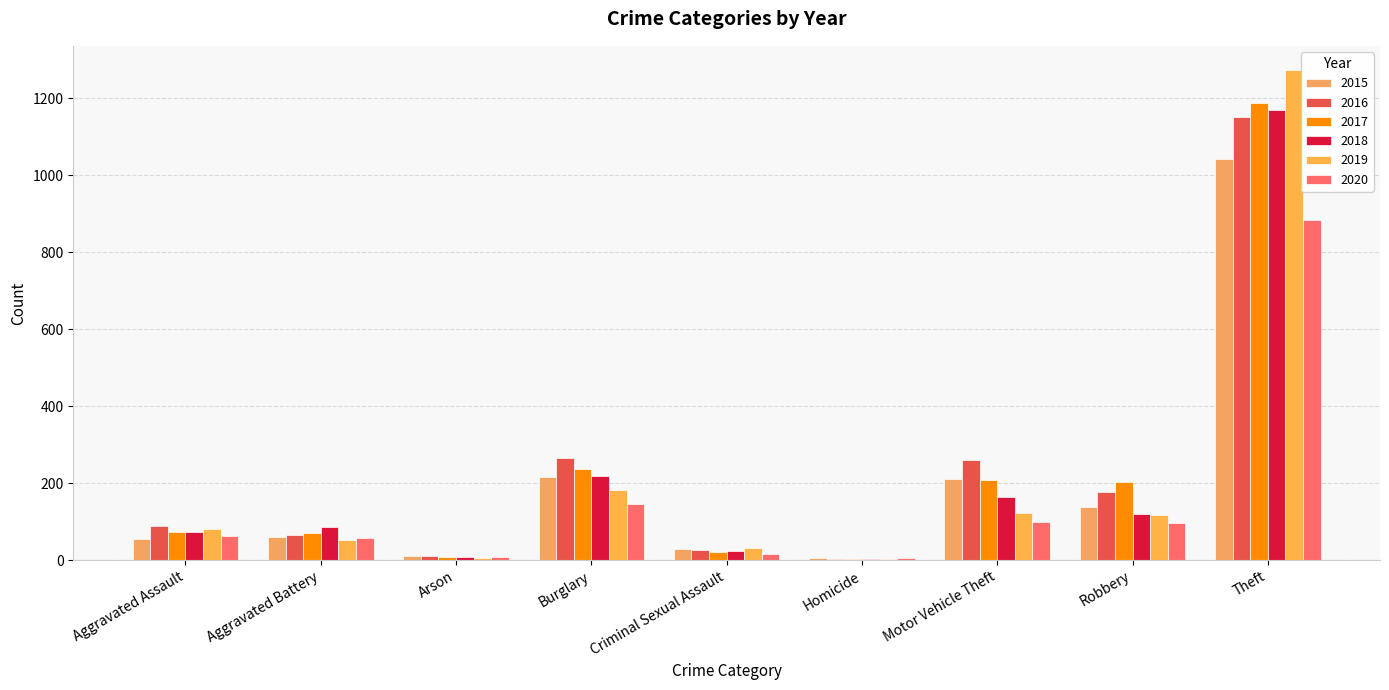

At how many categories does at least one series exceed 1119?

1